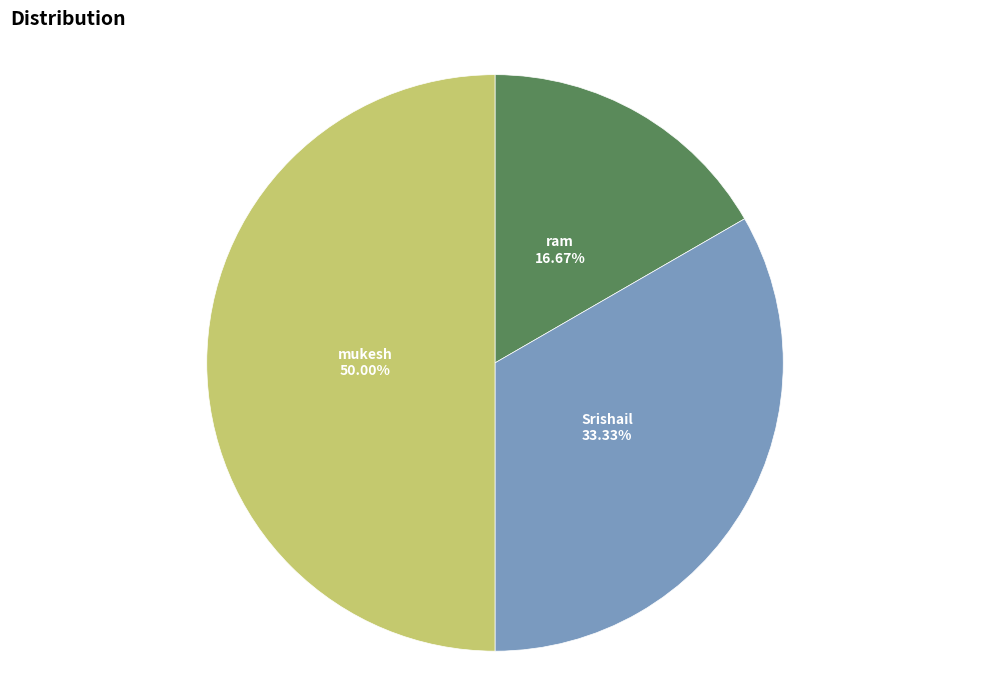

The ram slice represents 17% of the pie. True or false?

True